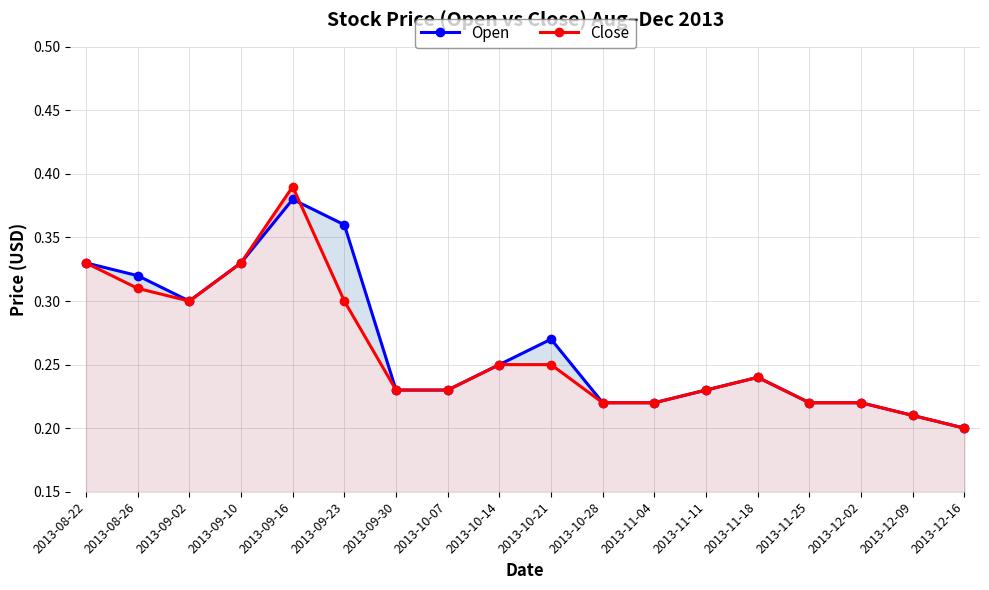

Count the Open values in the range 0 to 1.

18